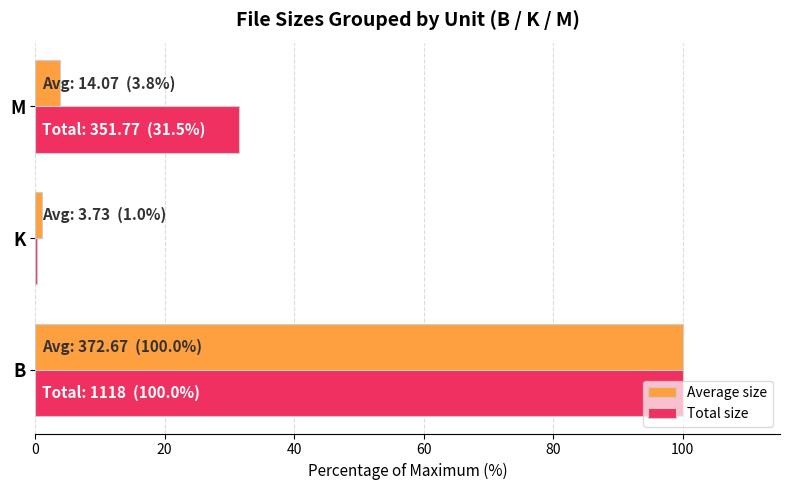

What is the maximum value for Average size?

100.0